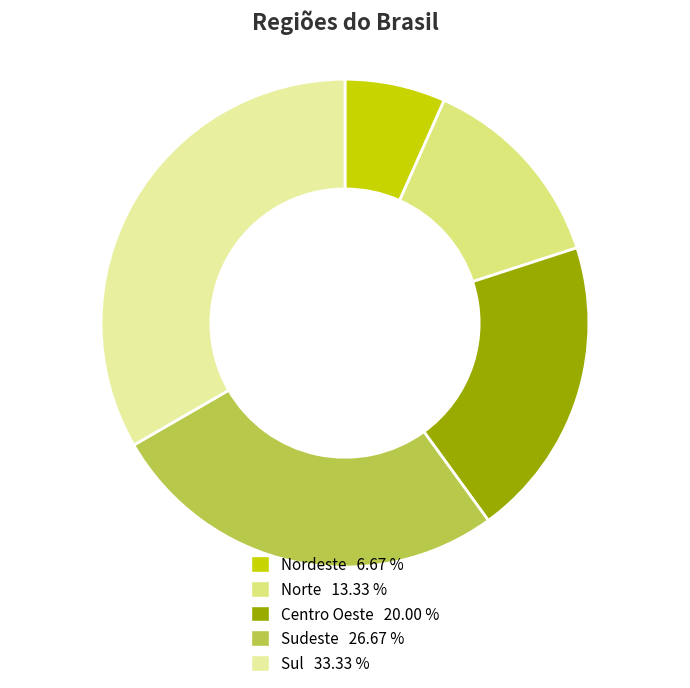

Approximately how many times larger is the value at Sul compared to Centro Oeste?

1.7